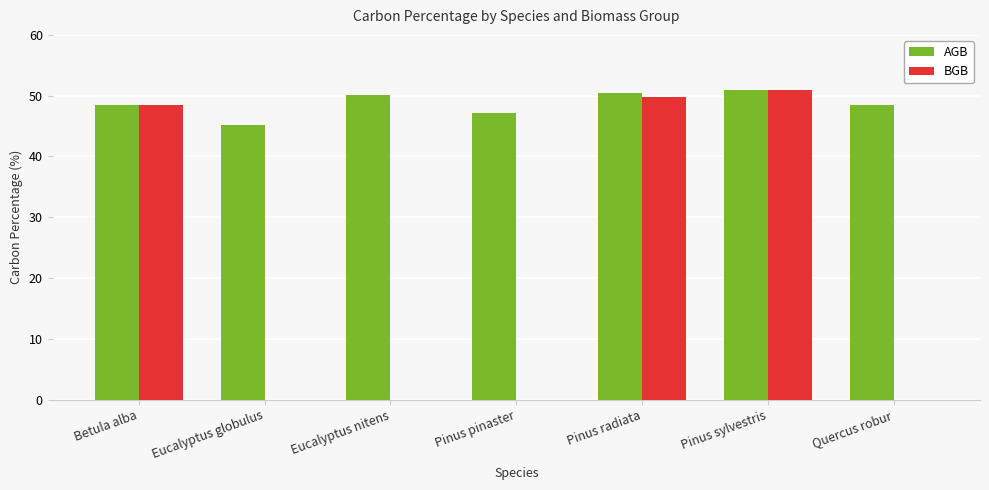

Is the value of AGB at Eucalyptus nitens greater than the value of BGB at Pinus sylvestris?

No